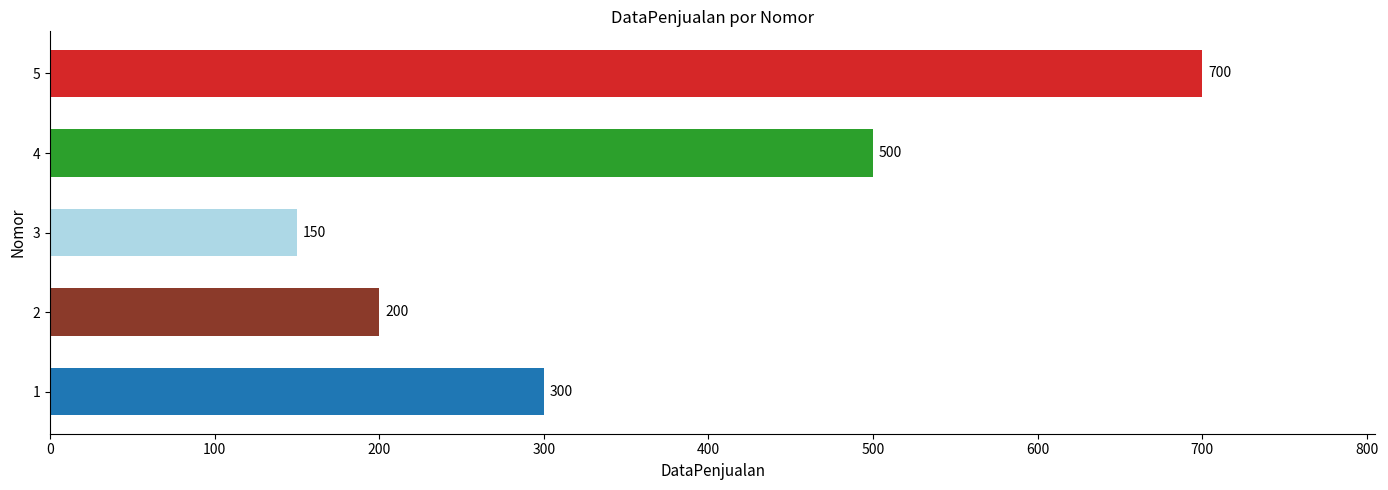

The chart shows a value of 336 at 2. True or false?

False